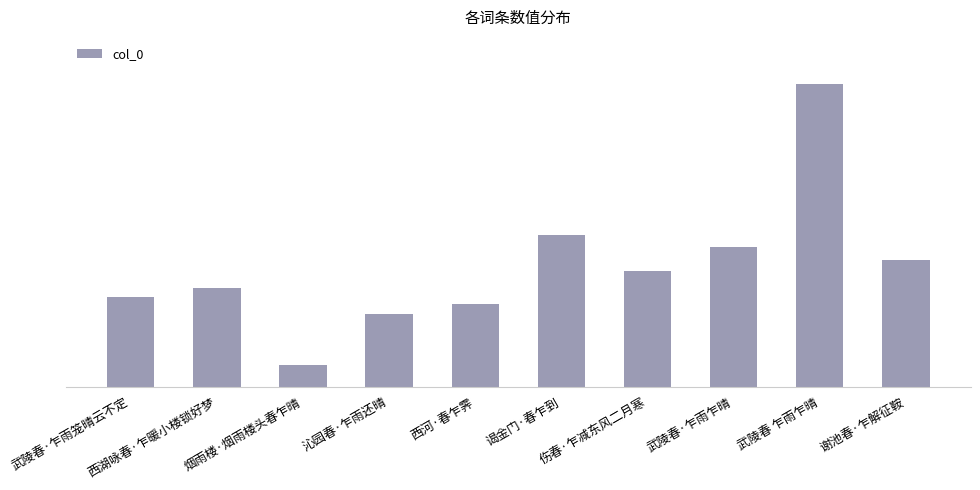

What is the difference between the values at 谢池春·乍解征鞍 and 伤春·乍减东风二月寒?

26643